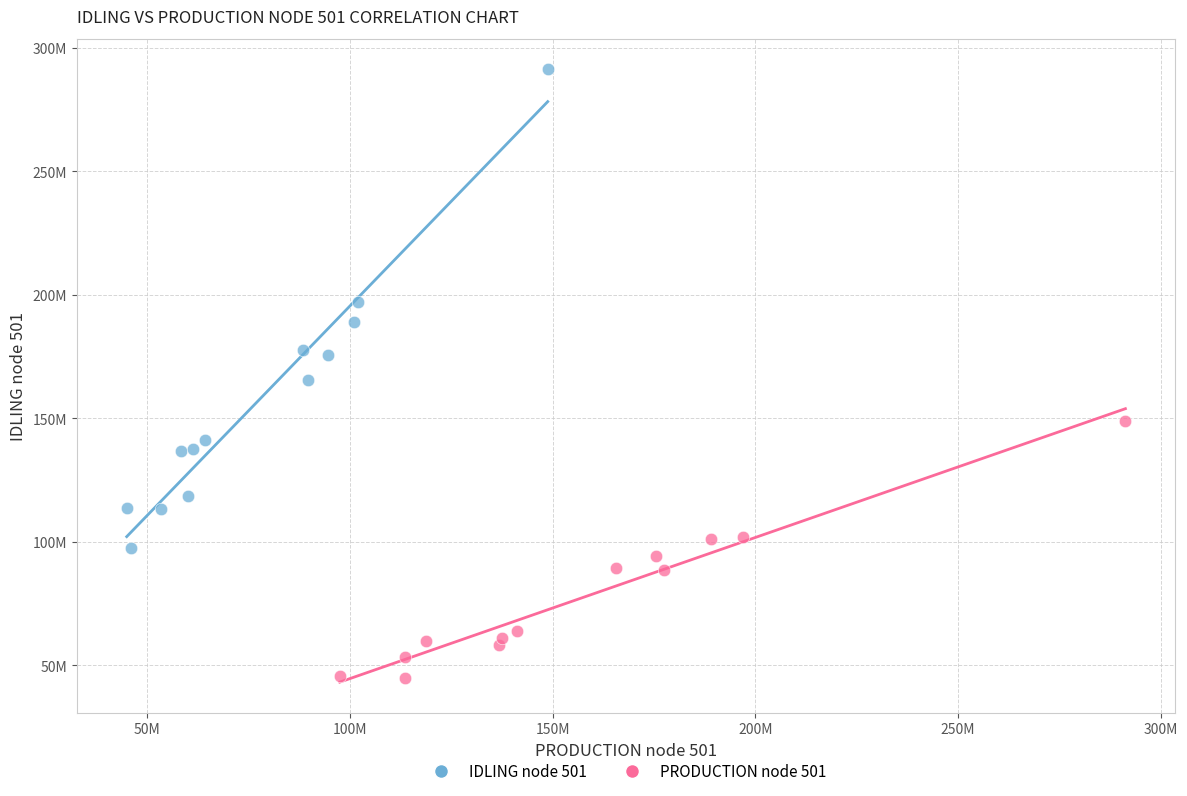

Which series has the widest spread of Y values?

IDLING node 501